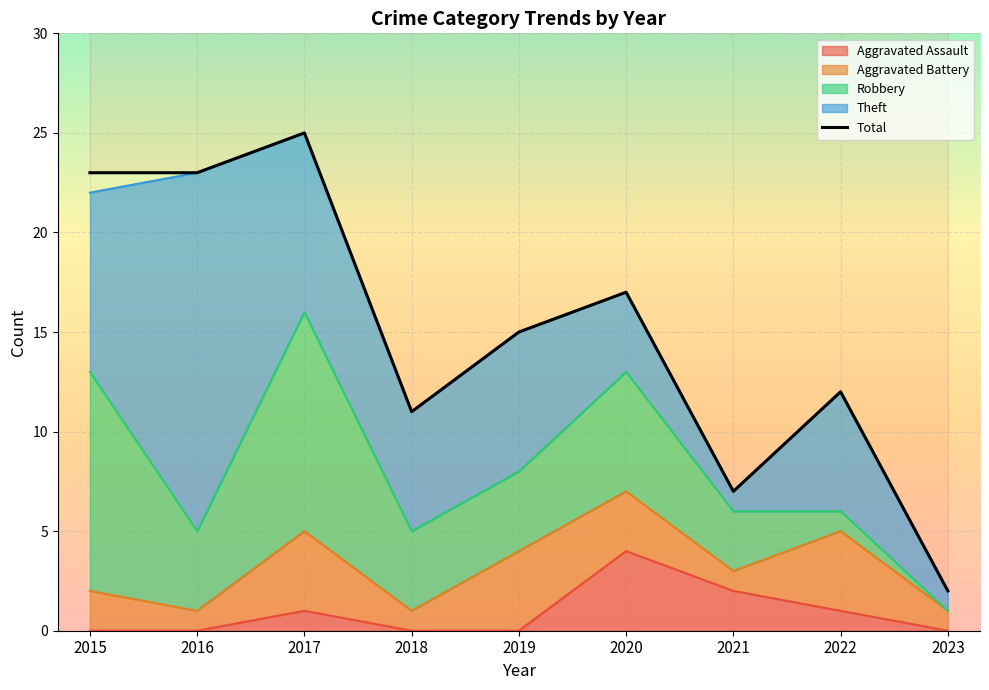

Which series ends up on top after the final intersection of Aggravated Battery and Aggravated Assault?

Aggravated Battery